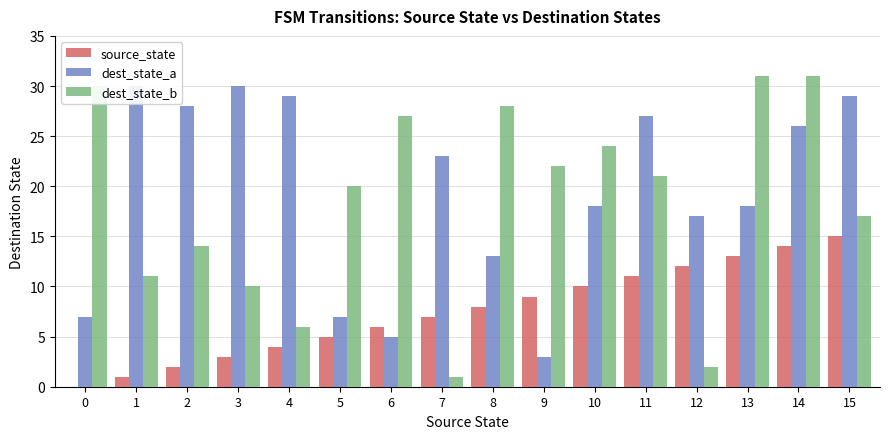

Is the value of dest_state_a at 8 greater than the value of dest_state_b at 3?

Yes